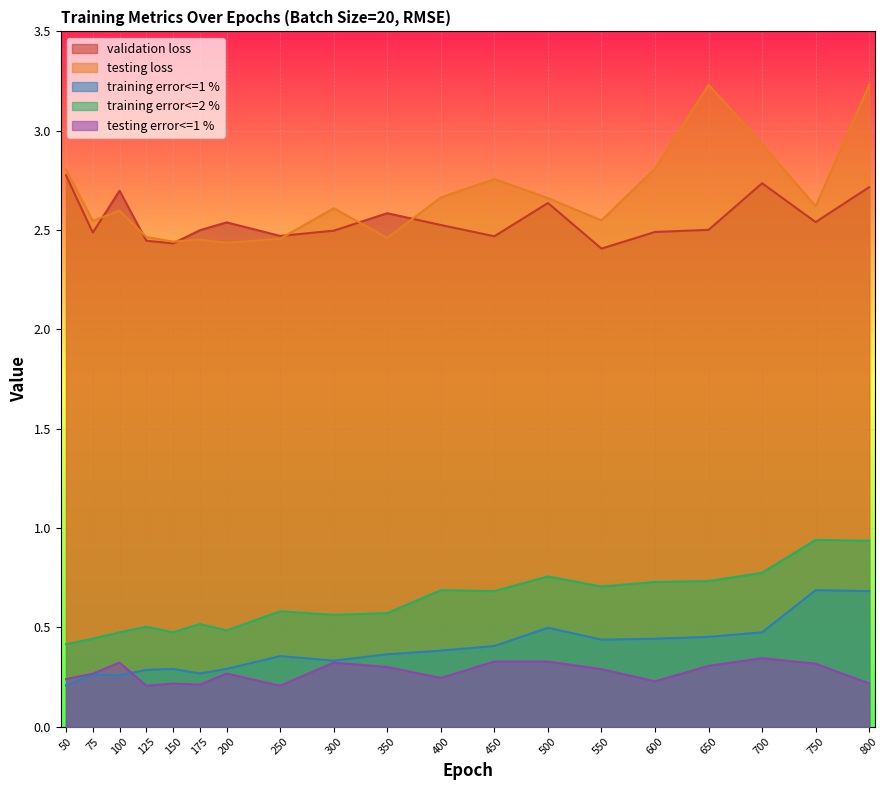

True or false: testing loss has more than 2 interior local peaks.

True